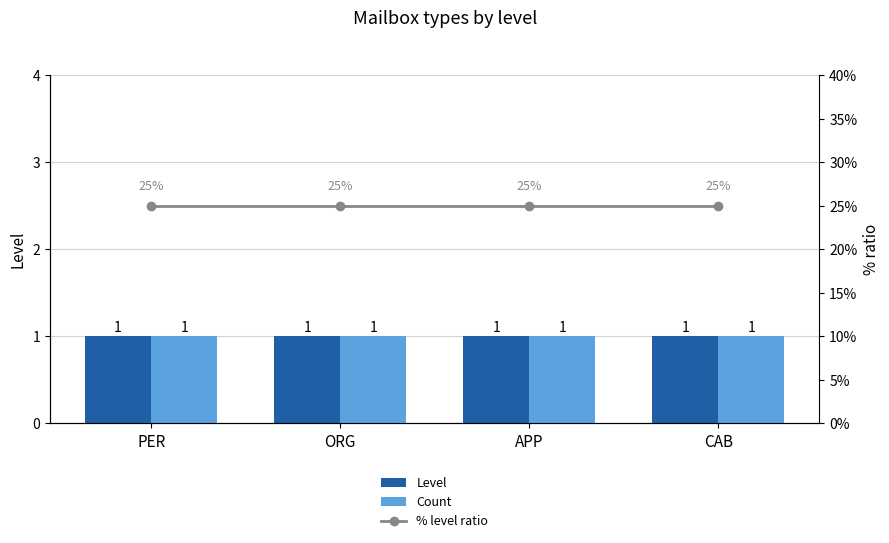

What is the average value of the Count series?

1